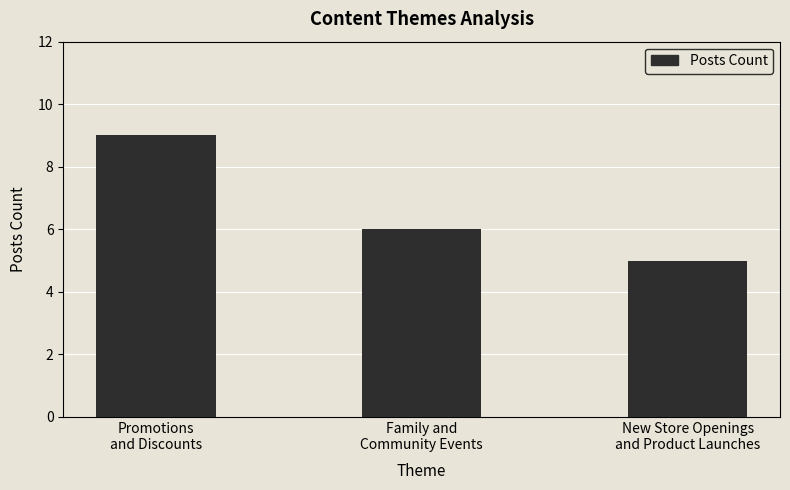

What is the change in value from Promotions
and Discounts to Family and
Community Events?

-3